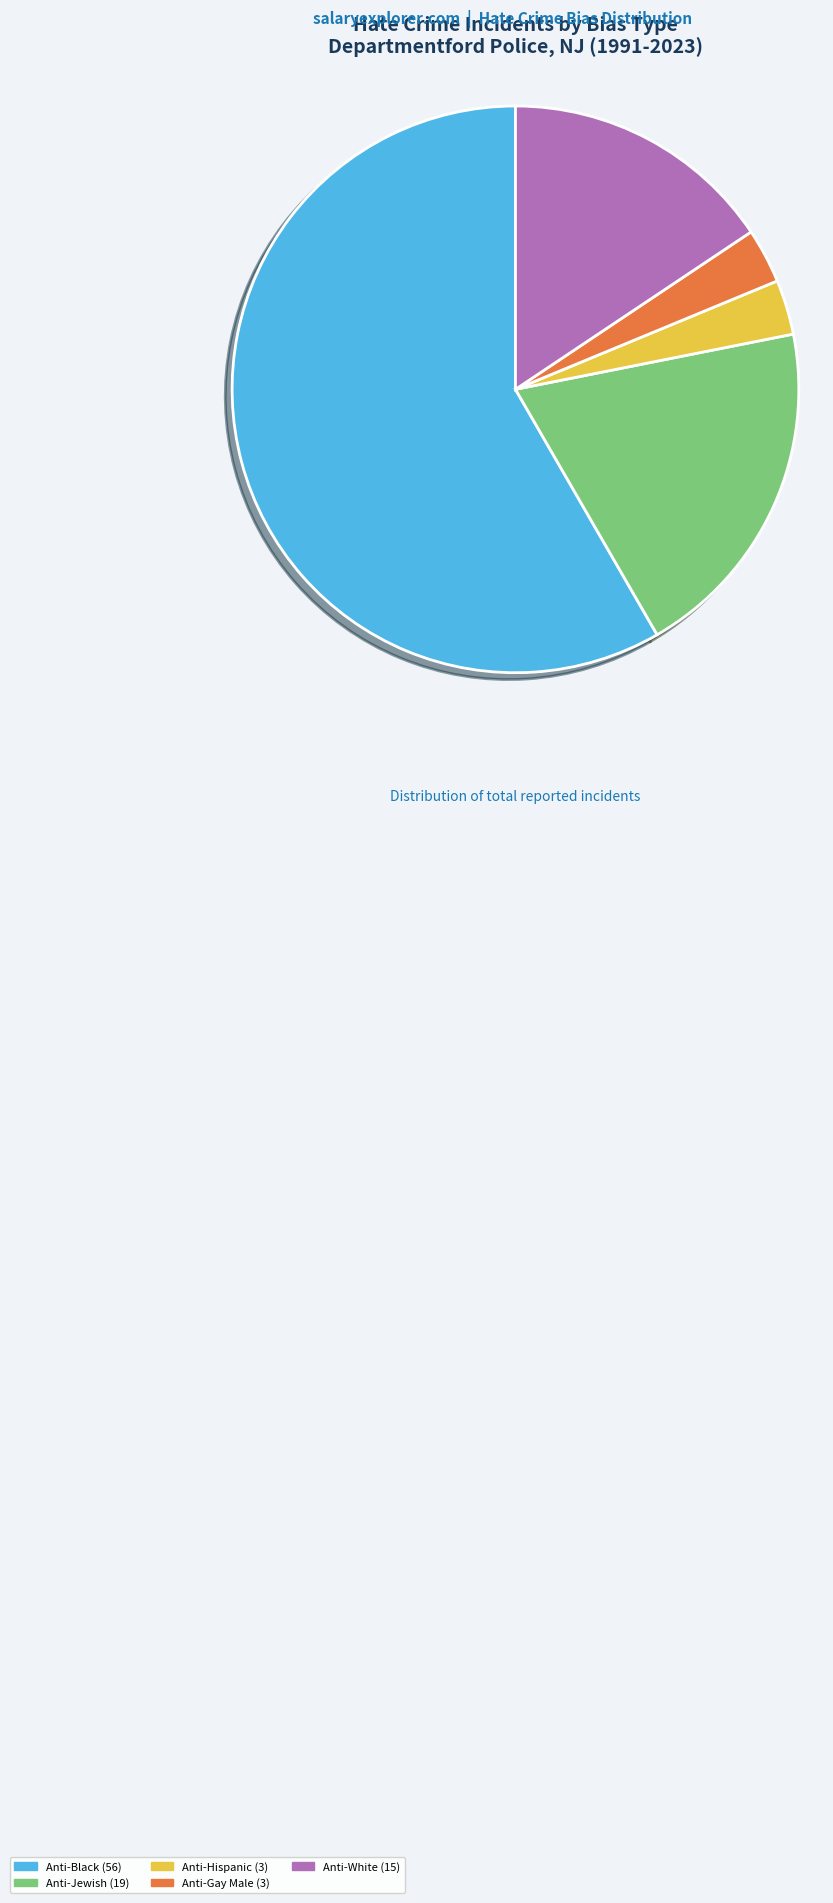

How many segments does this pie chart have?

5